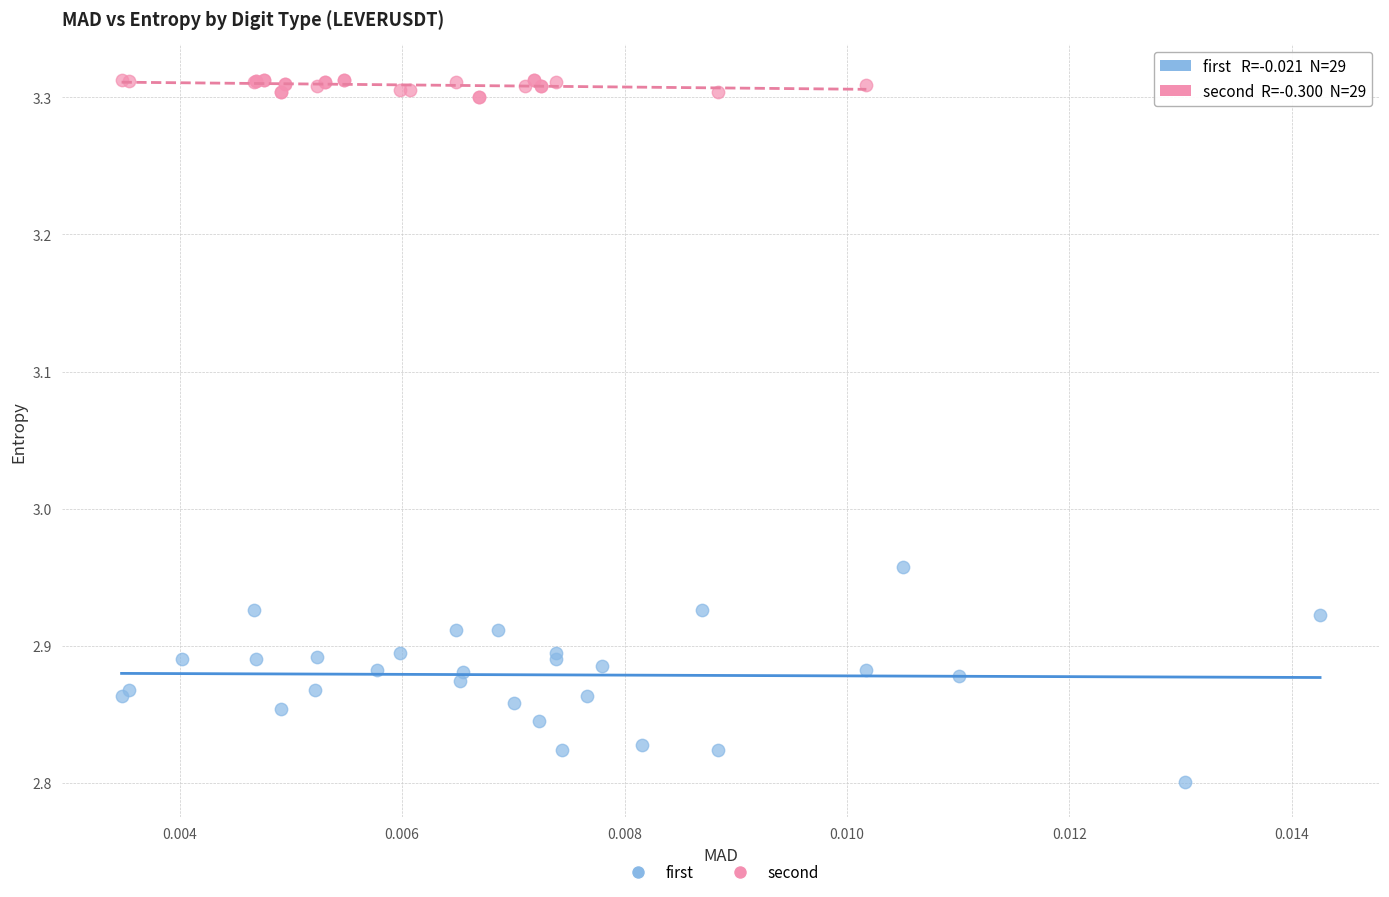

Which series contains the lowest Y value?

first